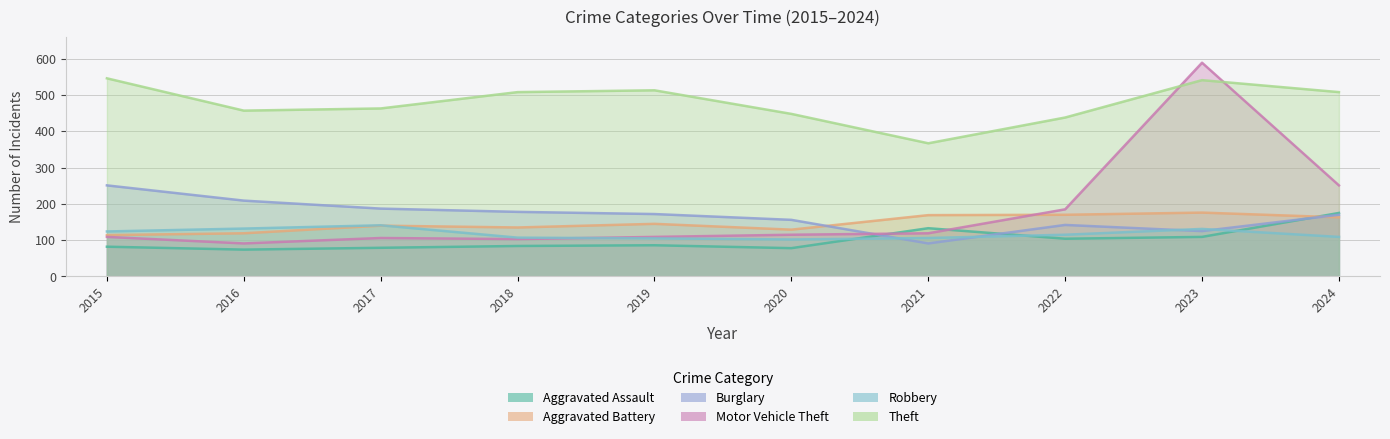

How many data points in Motor Vehicle Theft are above 115?

4